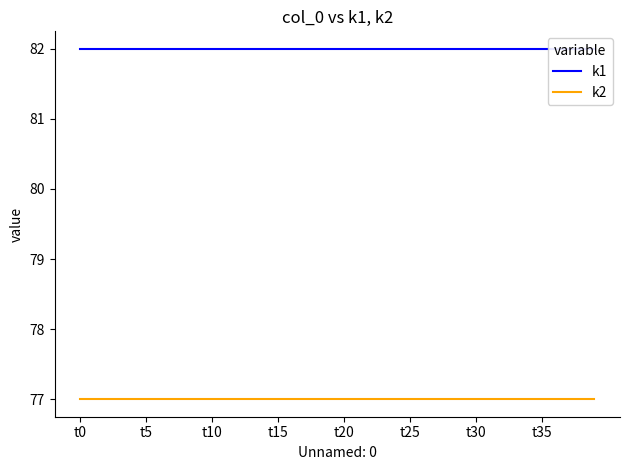

True or false: k1 and k2 intersect in this chart.

False